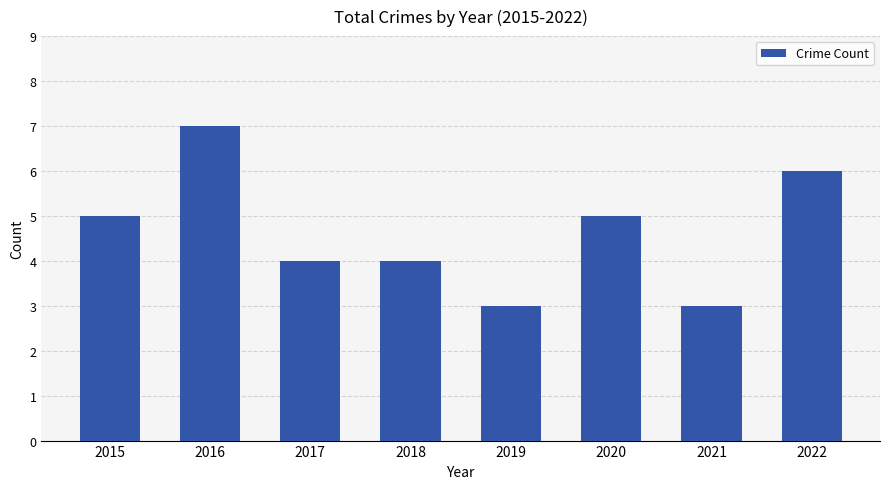

Are the bars horizontal?

No